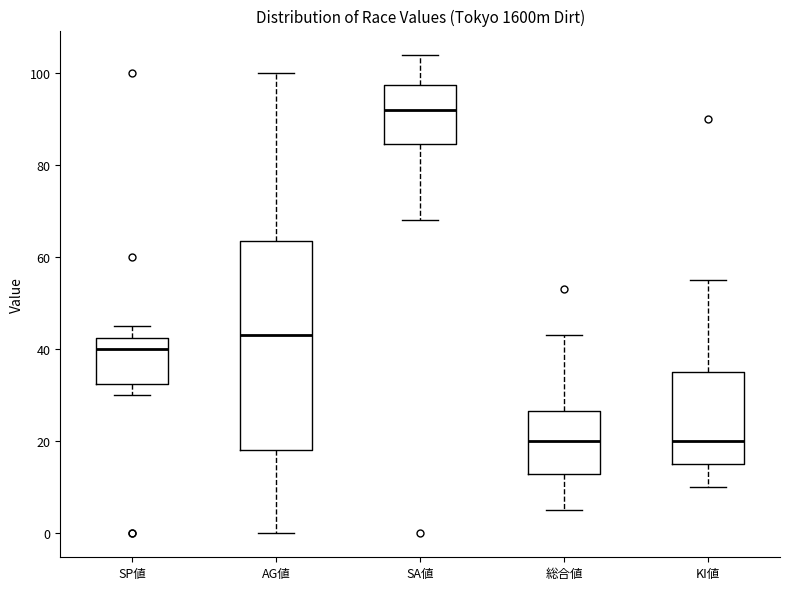

Comparing the boxes themselves (not the whiskers), which one is the tallest?

AG値